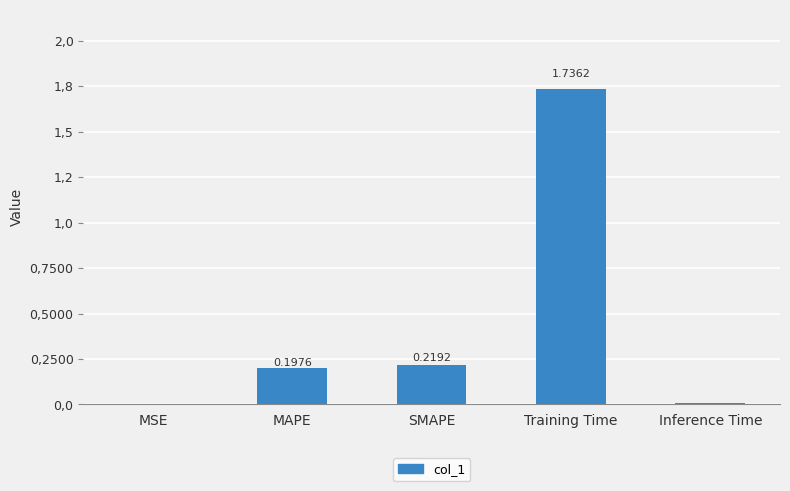

The value at SMAPE is 0.4. True or false?

False